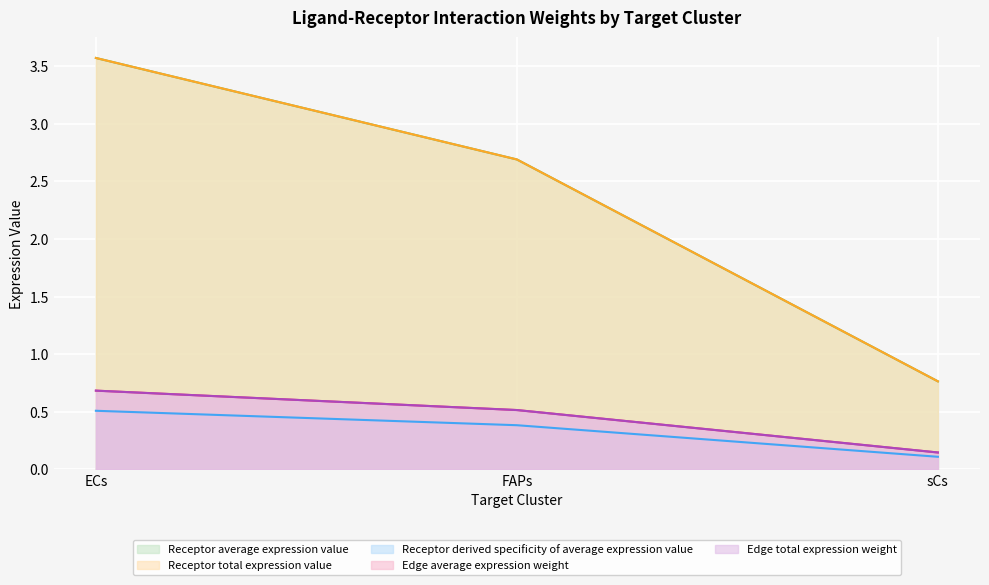

What is the greatest value displayed?

3.6